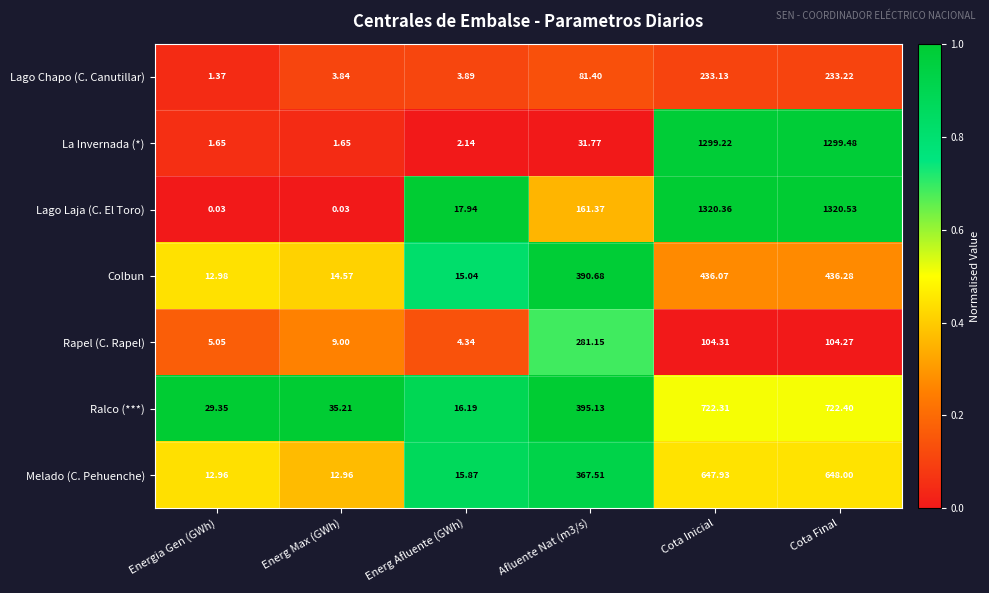

Rank the series by their maximum value, from lowest to highest.

Lago Chapo (C. Canutillar), Rapel (C. Rapel), Colbun, Melado (C. Pehuenche), Ralco (***), La Invernada (*), Lago Laja (C. El Toro)